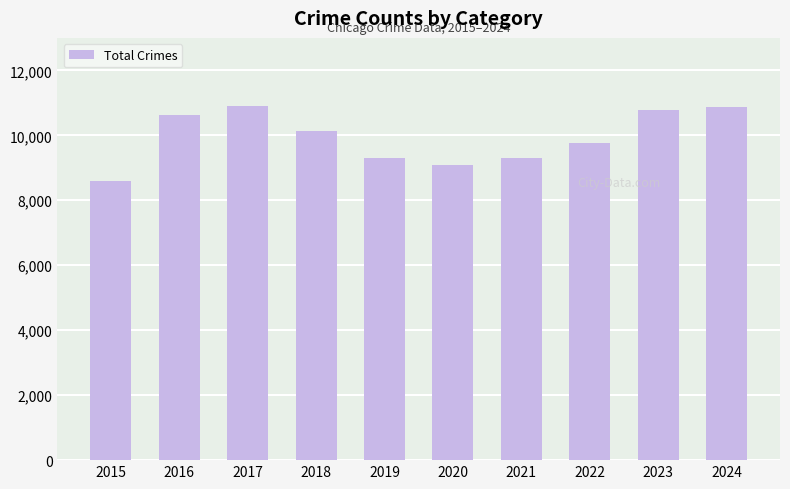

How many series are shown in this chart?

1